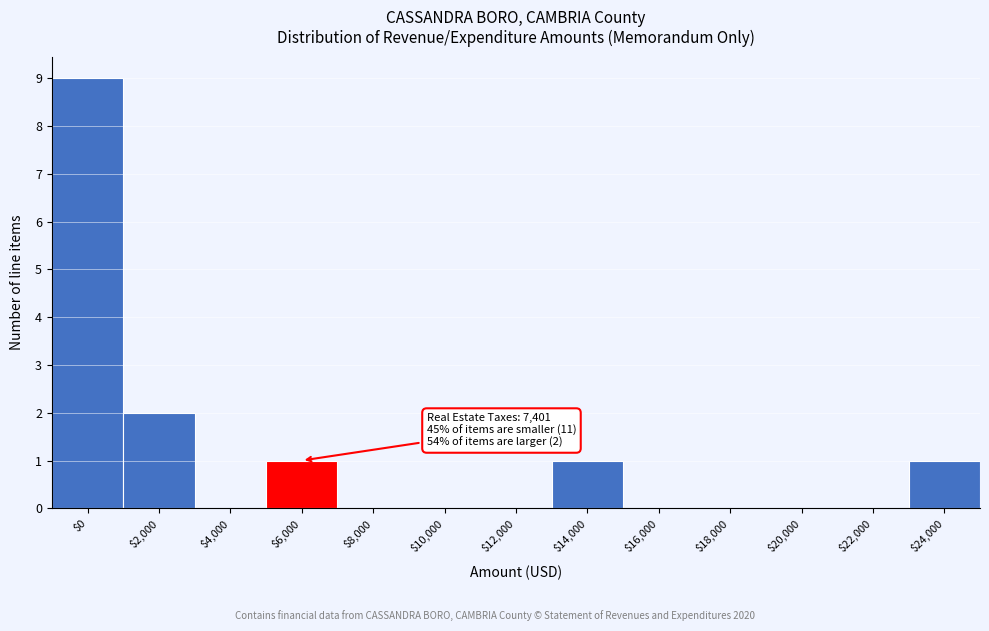

Where is the data nearest to the value 4?

$2,000